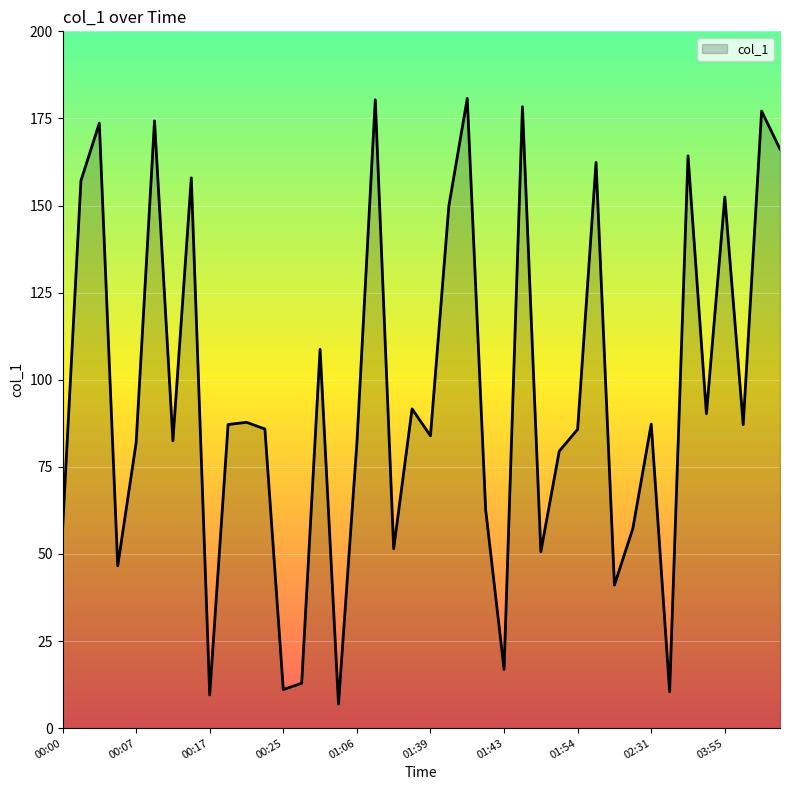

What is the sum of all values?

3830.4